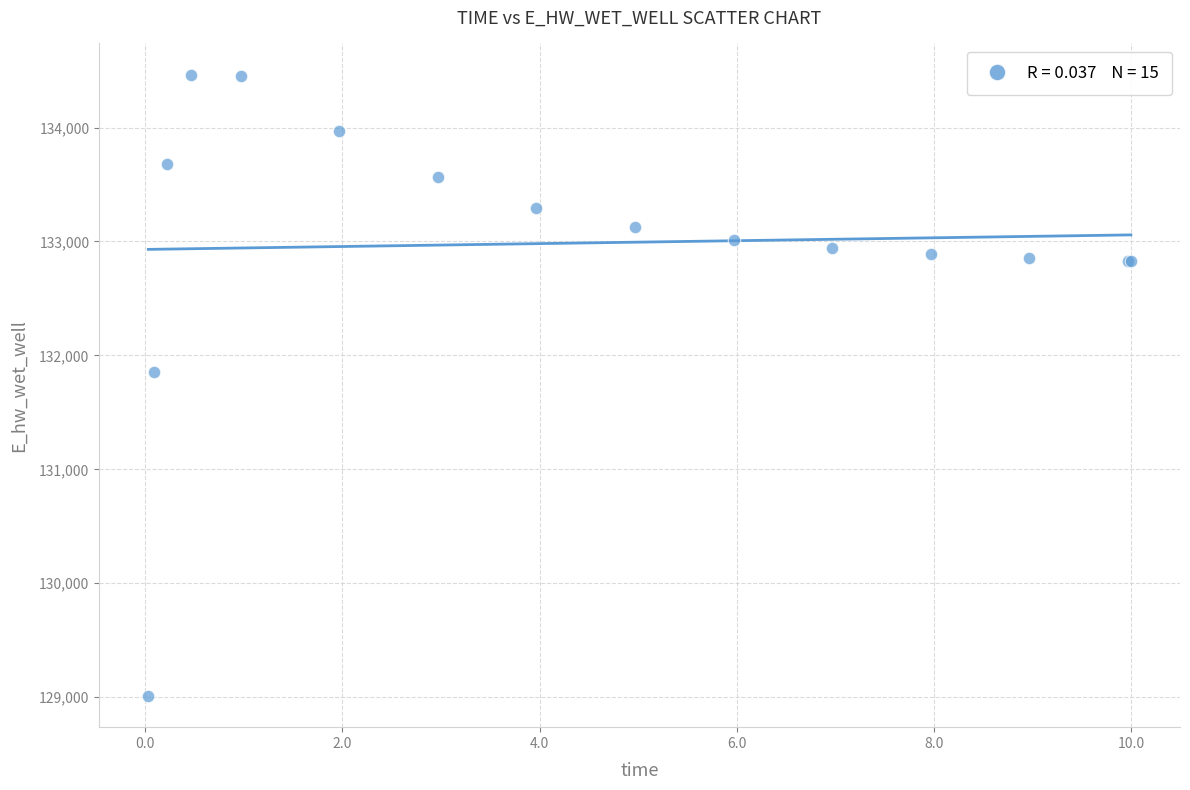

What Y value in the scatter plot is closest to 131737?

131855.6